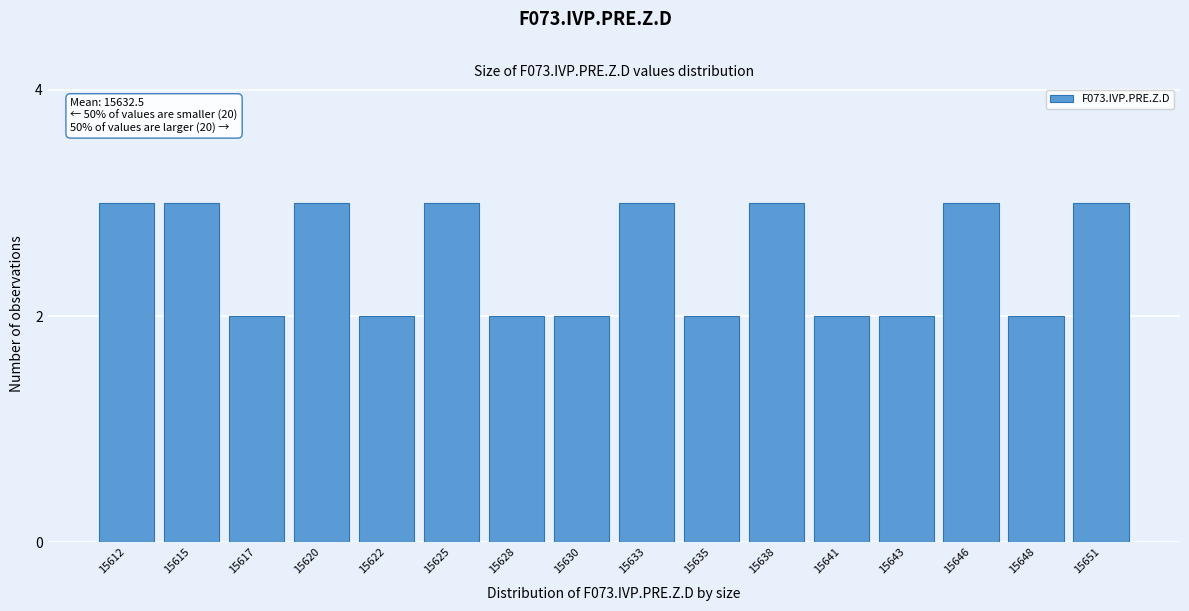

Reading left to right, list all the values displayed in this chart.

3	3	2	3	2	3	2	2	3	2	3	2	2	3	2	3